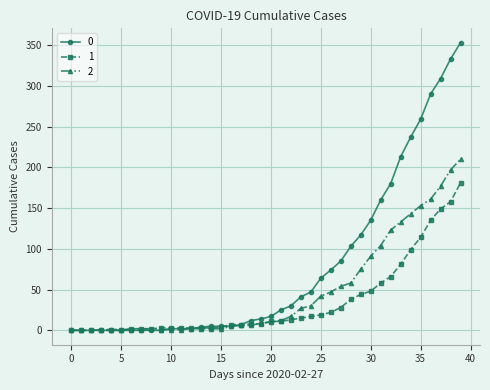

How many distinct data groups are displayed?

3